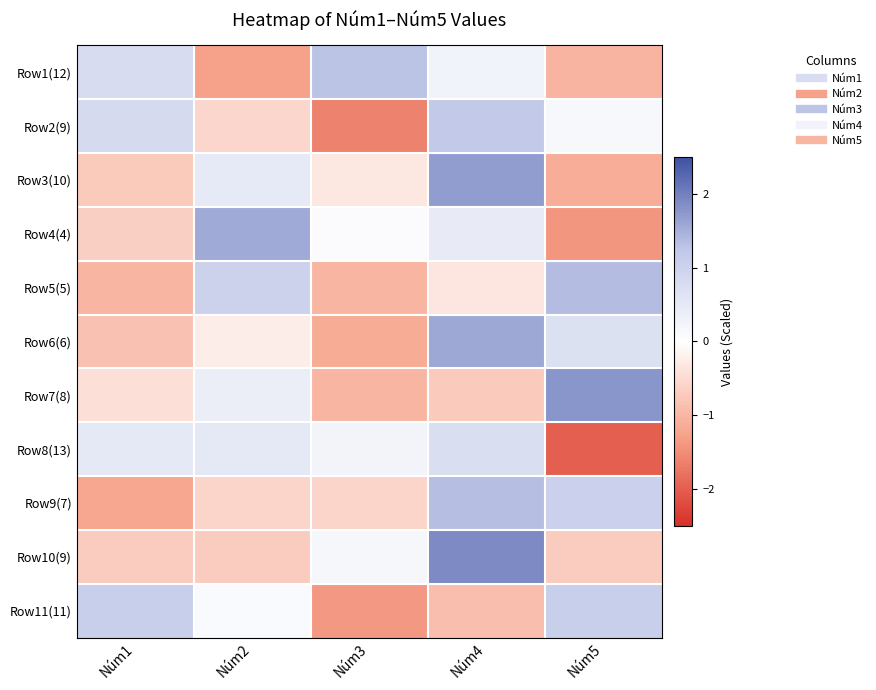

Rank the series by their maximum value, from highest to lowest.

Row10(9), Row7(8), Row3(10), Row6(6), Row4(4), Row5(5), Row9(7), Row1(12), Row2(9), Row11(11), Row8(13)